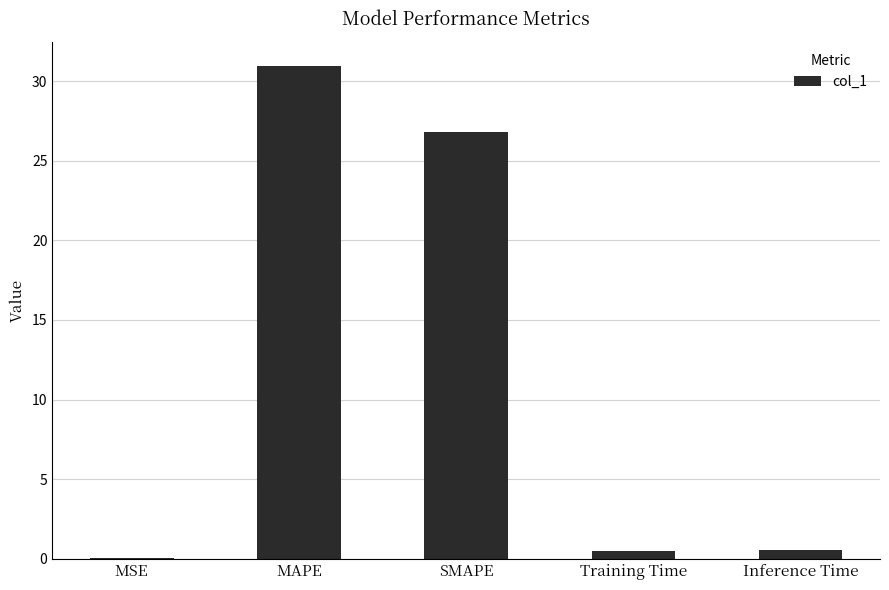

What is the sum of all values?

58.8